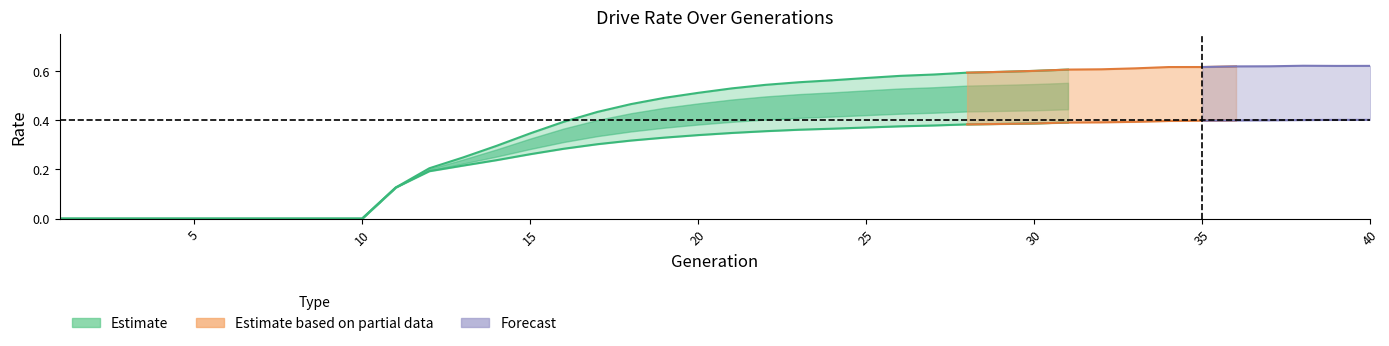

The rate_dr series shows 0.3 at 7. True or false?

False